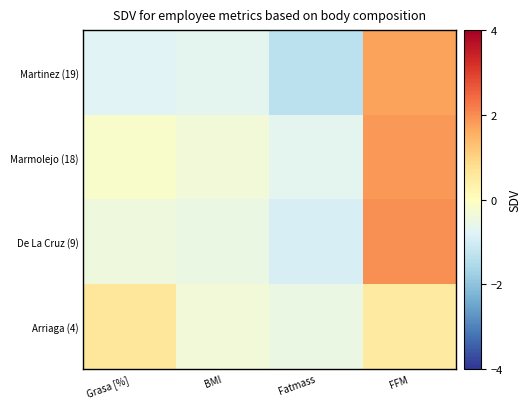

At which category is the sum across all series the highest?

FFM